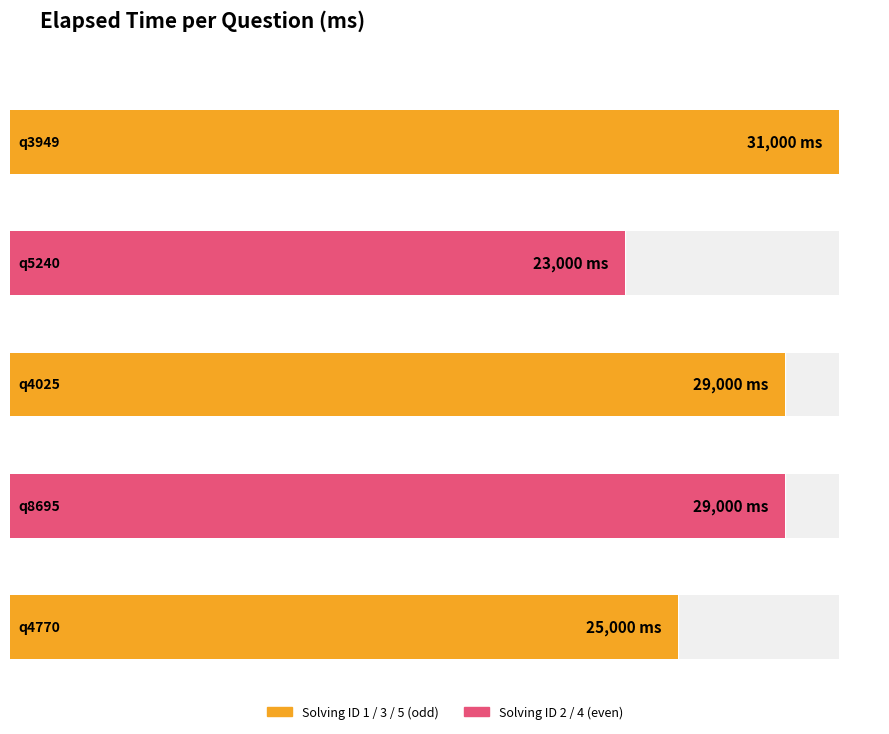

Where does the data first go above 29000?

q3949